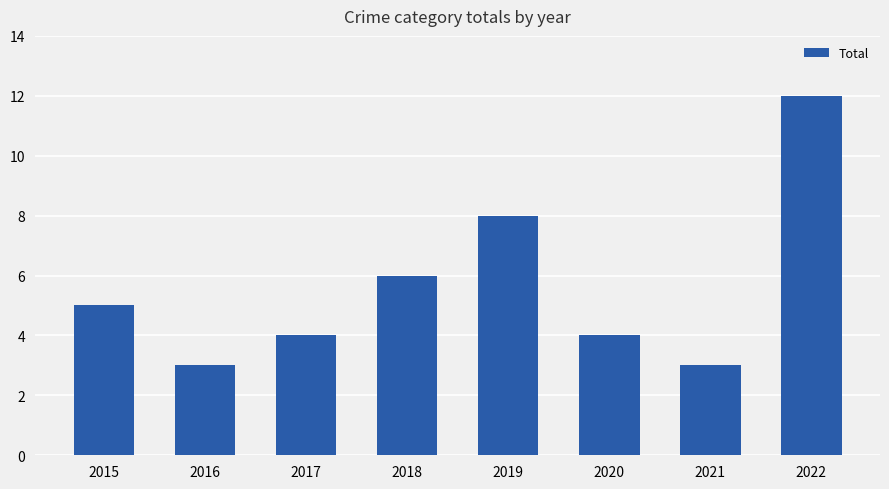

Reading right to left, extract all data points from this chart.

2022=12	2021=3	2020=4	2019=8	2018=6	2017=4	2016=3	2015=5